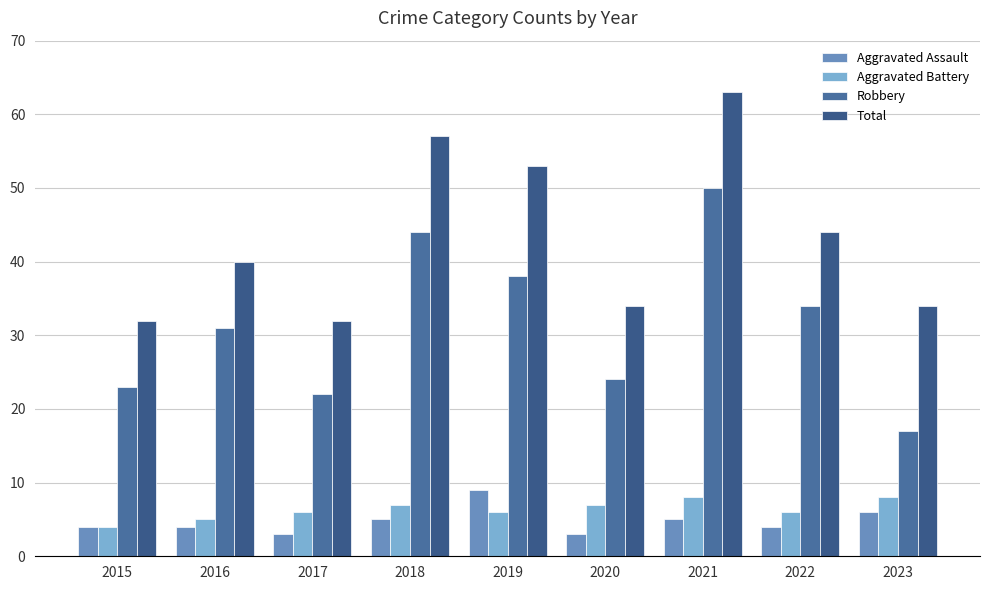

At which category is the sum across all series the highest?

2021